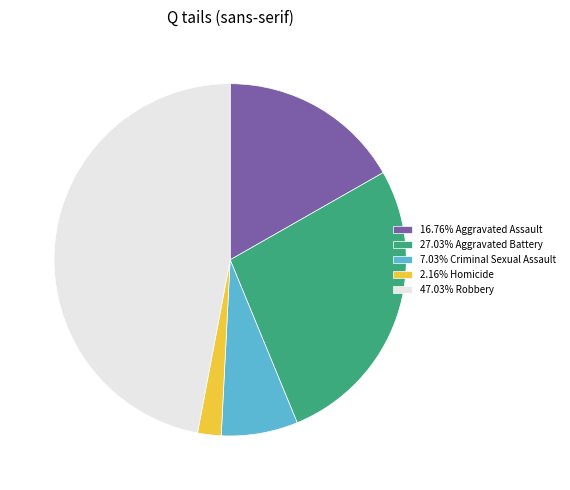

Combined, do 16.76% Aggravated Assault and 47.03% Robbery account for over 50%?

Yes